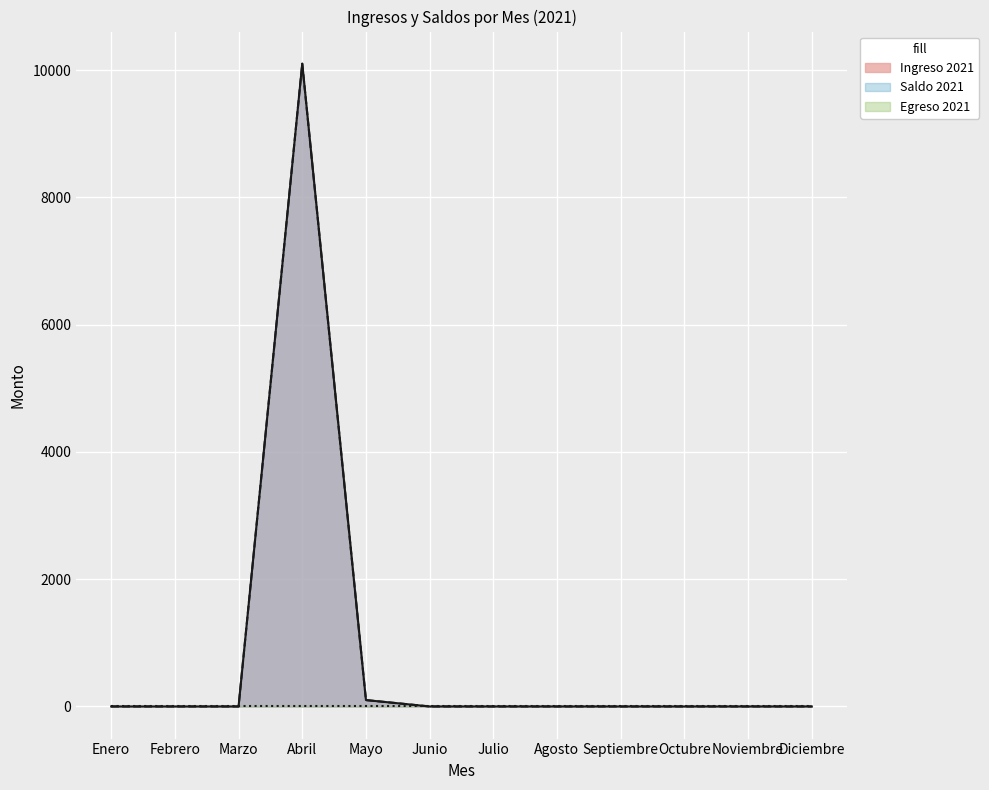

Where is the first local maximum for Saldo 2021?

Abril